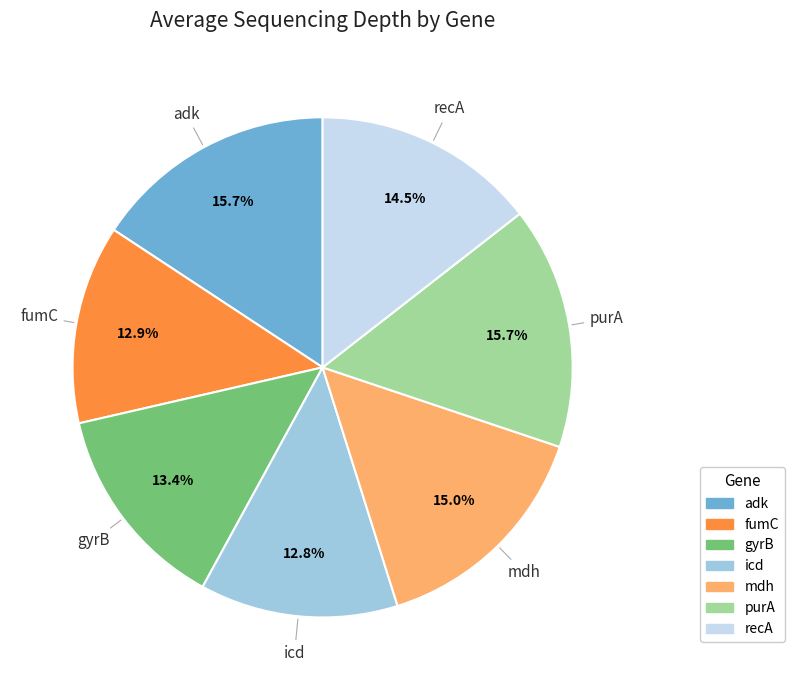

True or false: mdh accounts for 15% of the total.

True